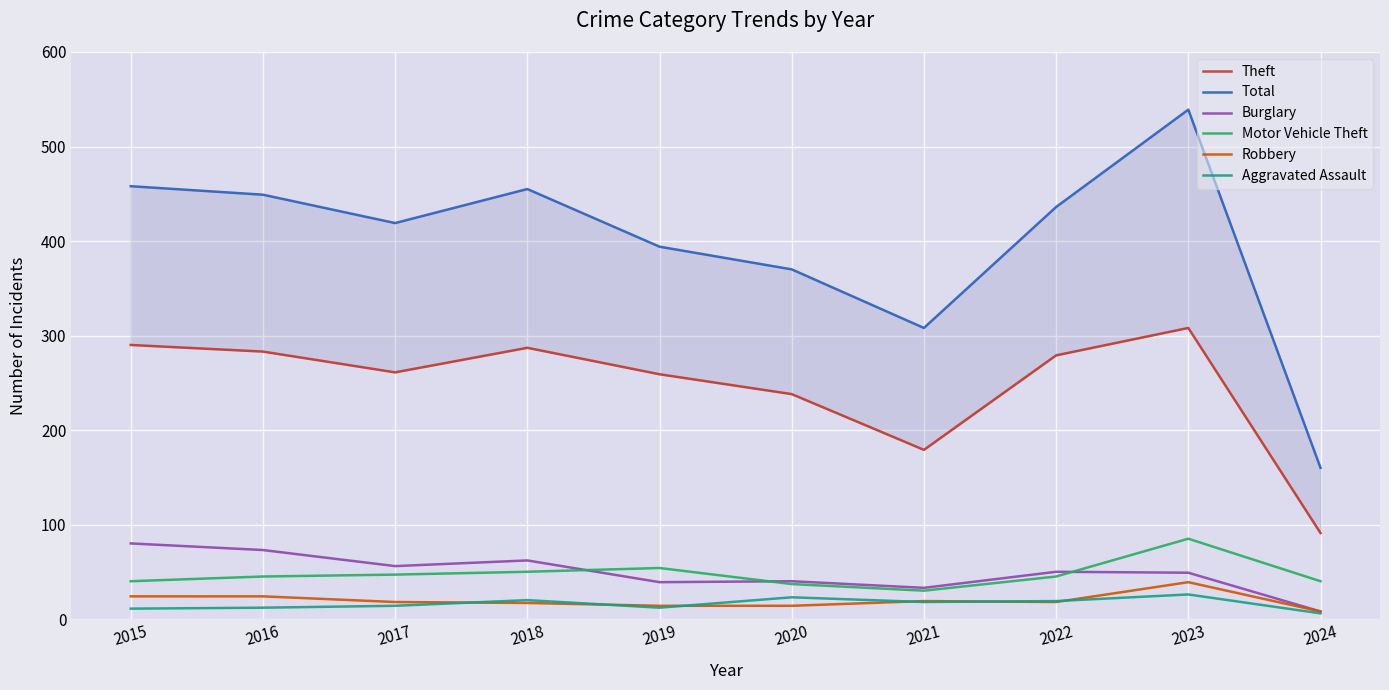

Reading left to right, list all the values displayed in this chart.

Theft: 2015=290	2016=283	2017=261	2018=287	2019=259	2020=238	2021=179	2022=279	2023=308	2024=91
Total: 2015=458	2016=449	2017=419	2018=455	2019=394	2020=370	2021=308	2022=436	2023=539	2024=160
Burglary: 2015=80	2016=73	2017=56	2018=62	2019=39	2020=40	2021=33	2022=50	2023=49	2024=8
Motor Vehicle Theft: 2015=40	2016=45	2017=47	2018=50	2019=54	2020=37	2021=30	2022=45	2023=85	2024=40
Robbery: 2015=24	2016=24	2017=18	2018=17	2019=14	2020=14	2021=19	2022=18	2023=39	2024=8
Aggravated Assault: 2015=11	2016=12	2017=14	2018=20	2019=12	2020=23	2021=18	2022=19	2023=26	2024=6